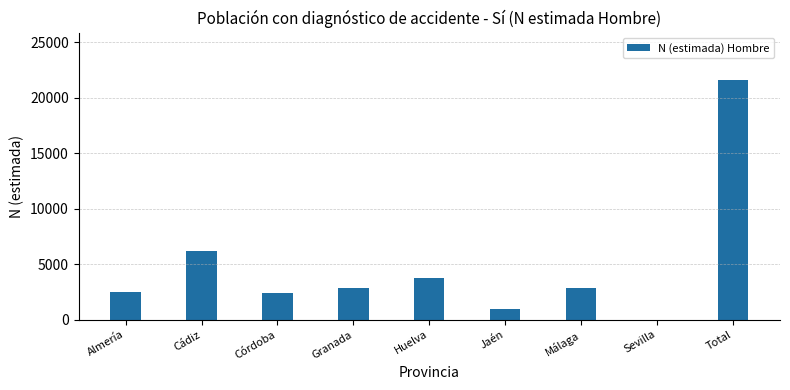

What is the sum of all values?

43135